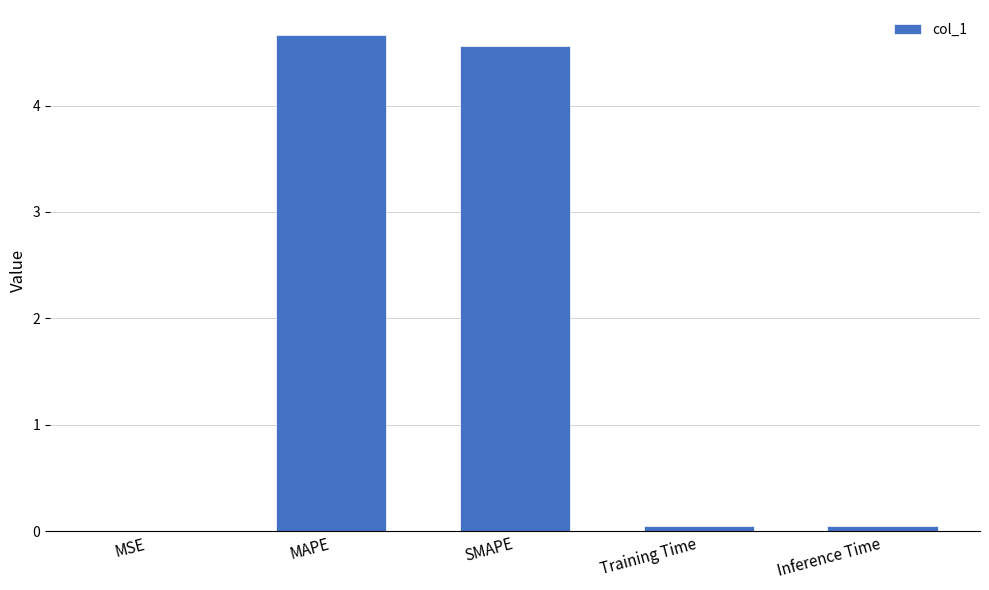

What is the sum of all values?

9.3